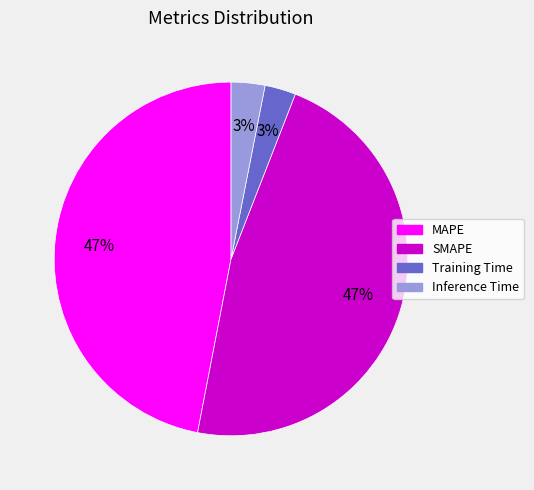

To the nearest percent, what percentage of the pie is MAPE?

47%